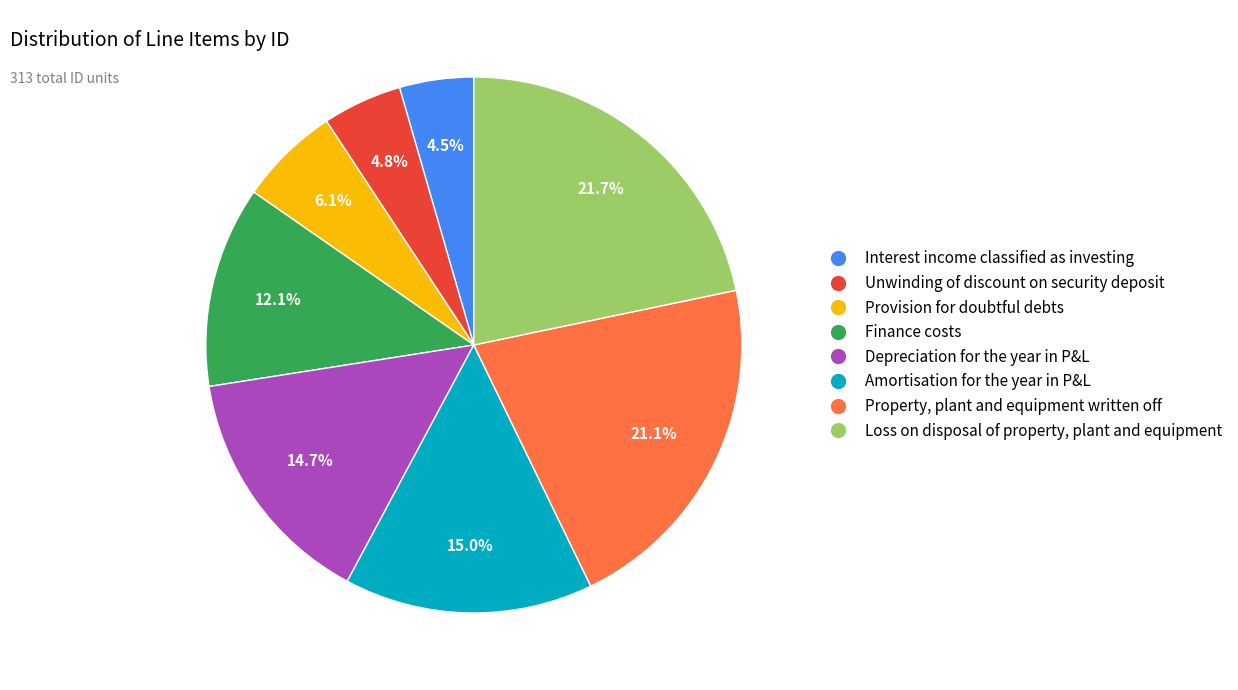

Does Property, plant and equipment written off account for over 50% of the chart?

No